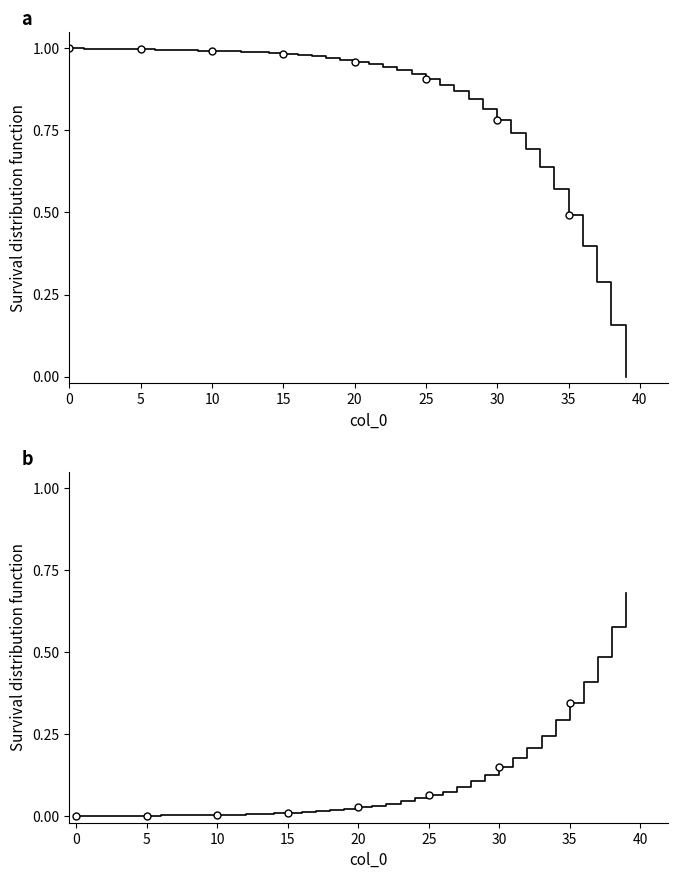

True or false: col_1 has more than 0 points higher than both neighbors.

False